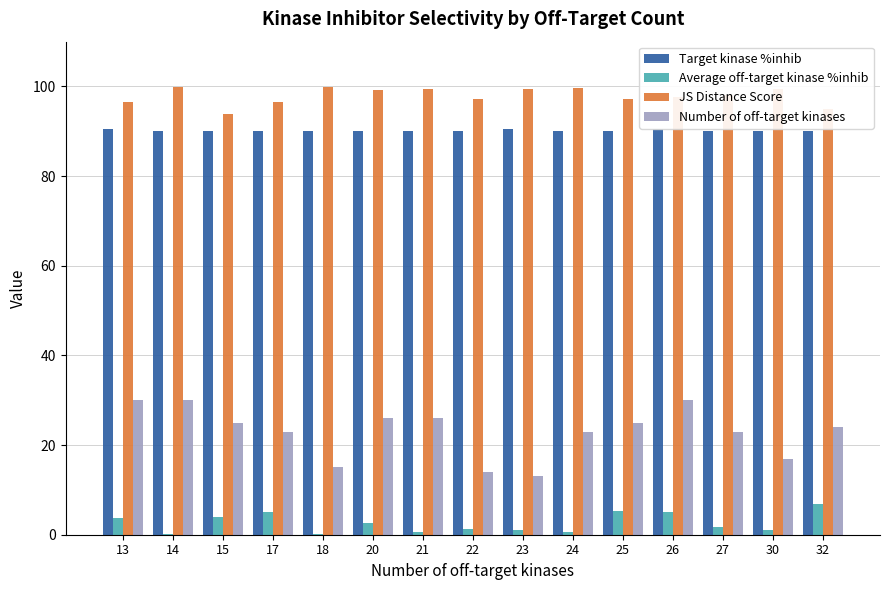

What is the total value across all series at 15?

212.9